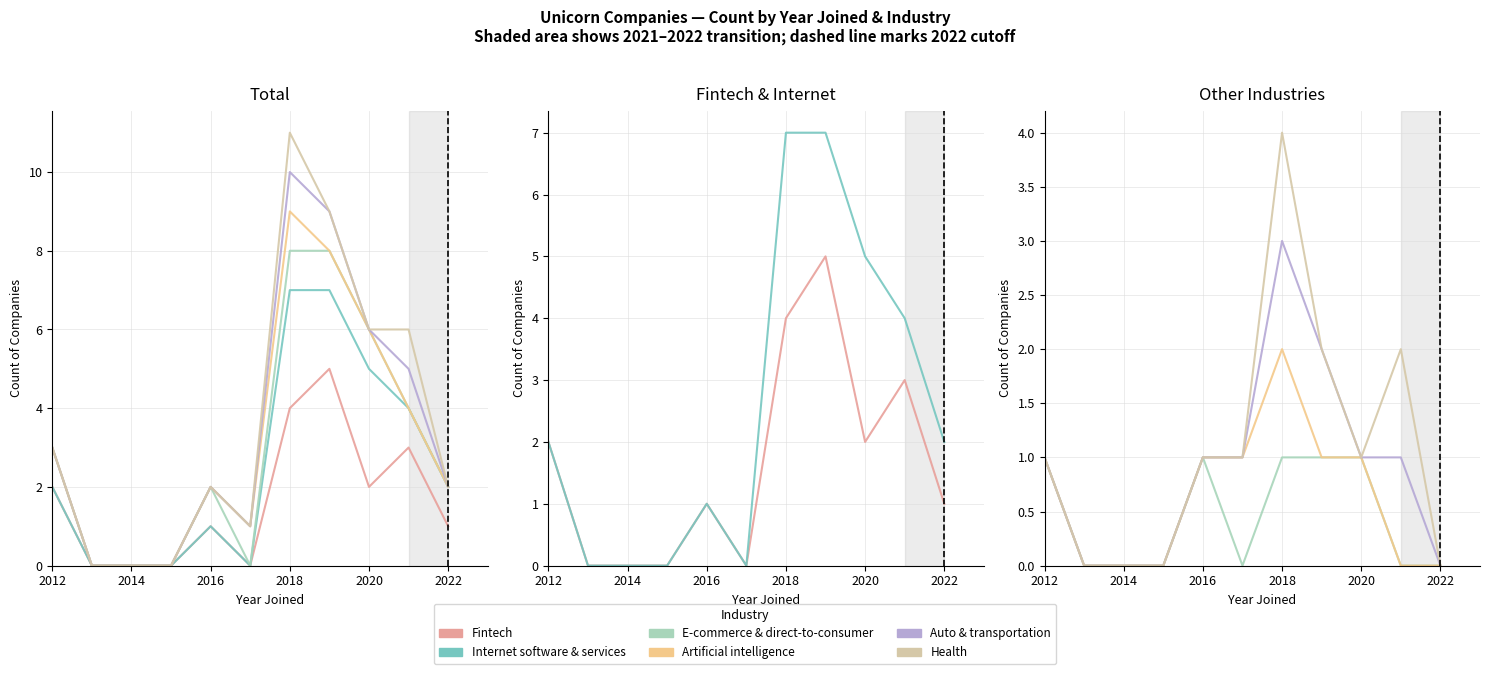

Read the Health value at 2016.

1